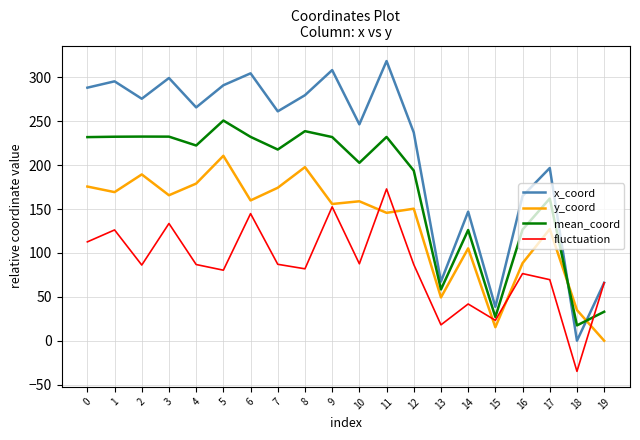

List the series in order of their peak value, lowest first.

fluctuation, y_coord, mean_coord, x_coord